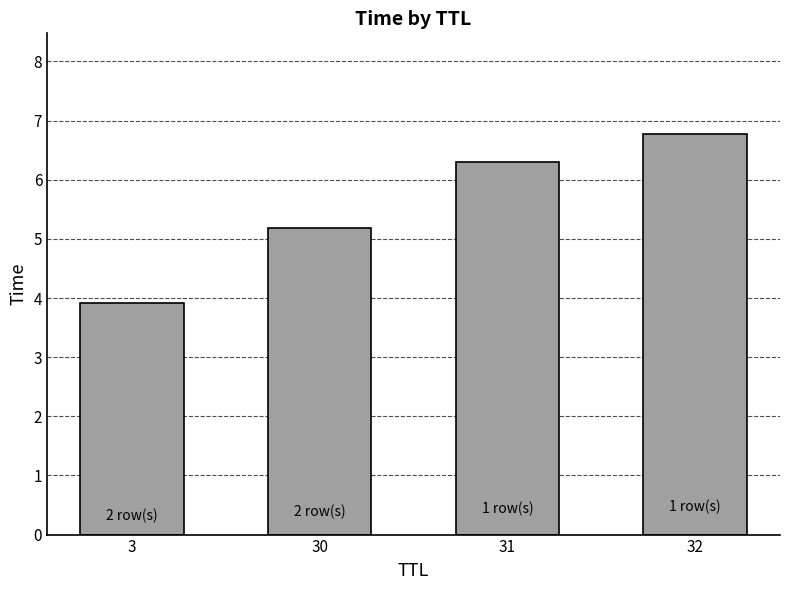

Count the number of values greater than 6.

2